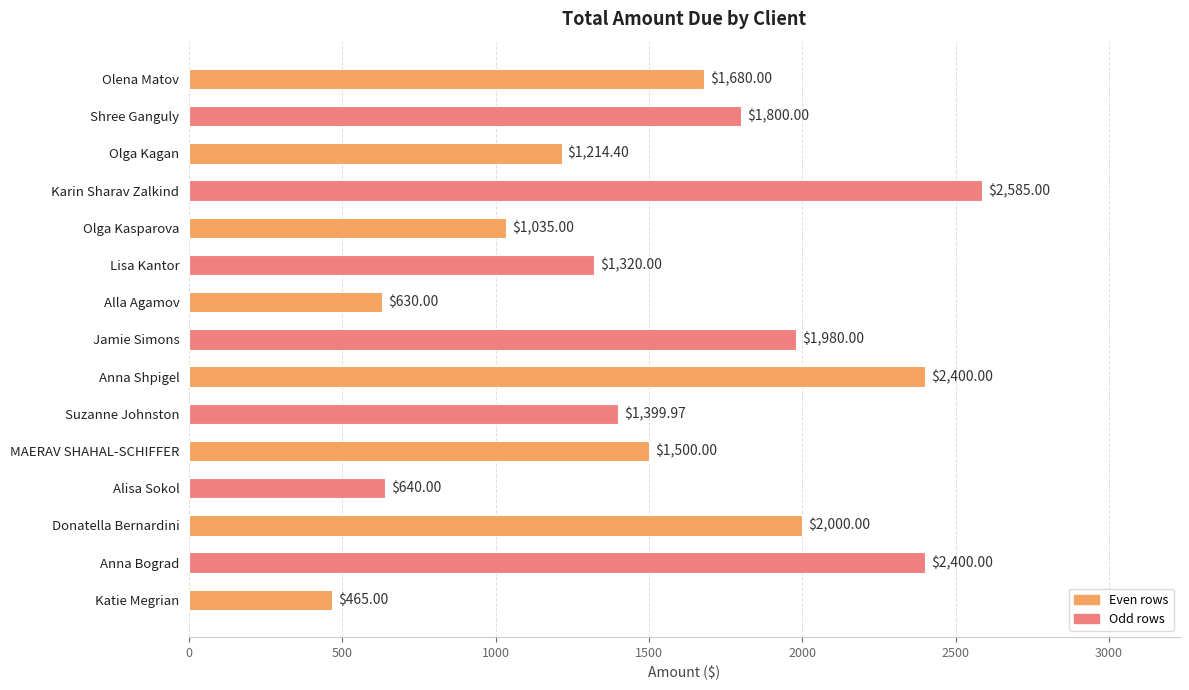

At which category does the chart reach its peak across all series?

Karin Sharav Zalkind